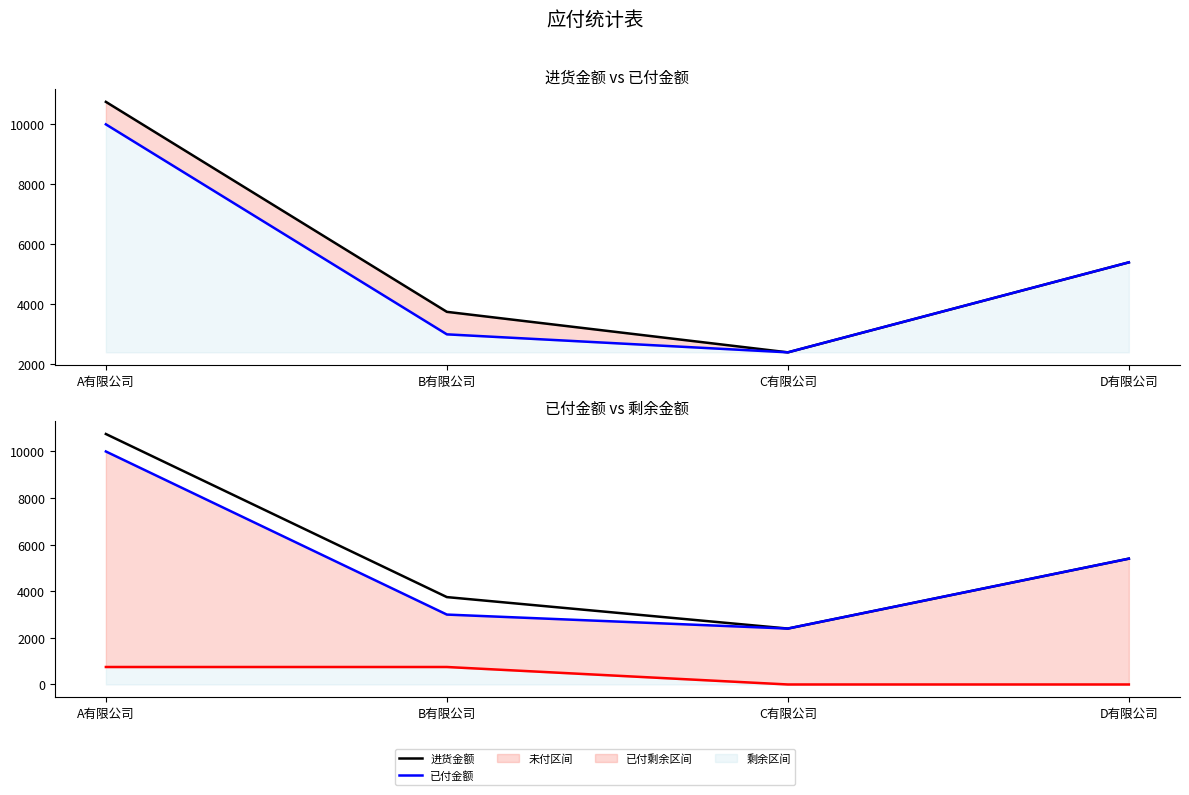

True or false: 进货金额 has more than 1 interior local peaks.

False